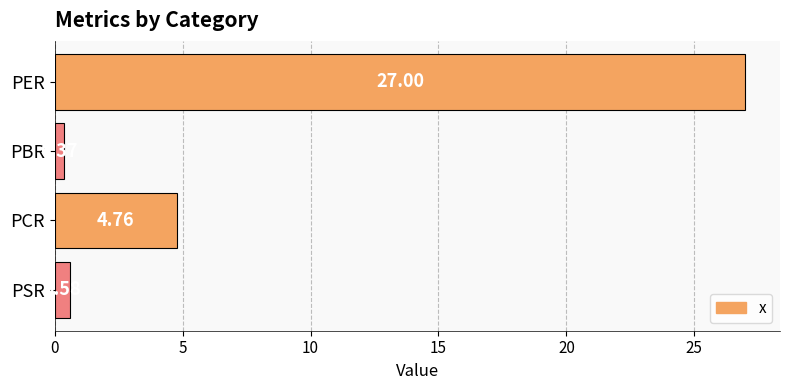

What is the sum of the values at PBR and PCR?

5.1